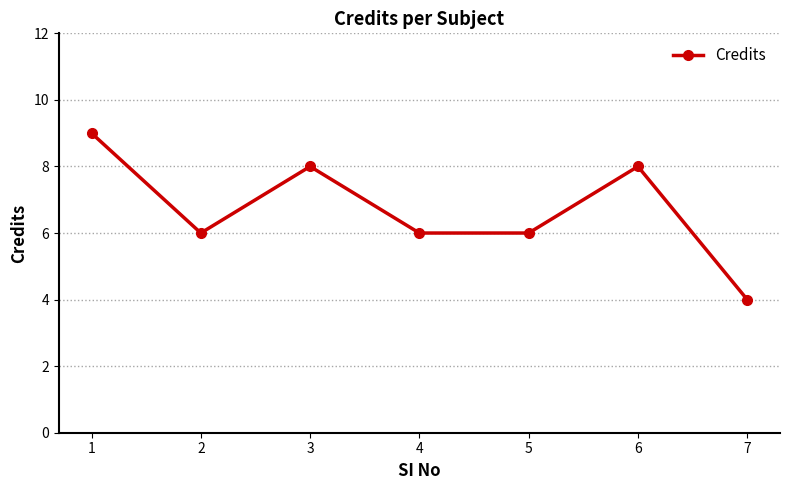

How many interior local peaks (higher than both neighbors) does the data have?

2